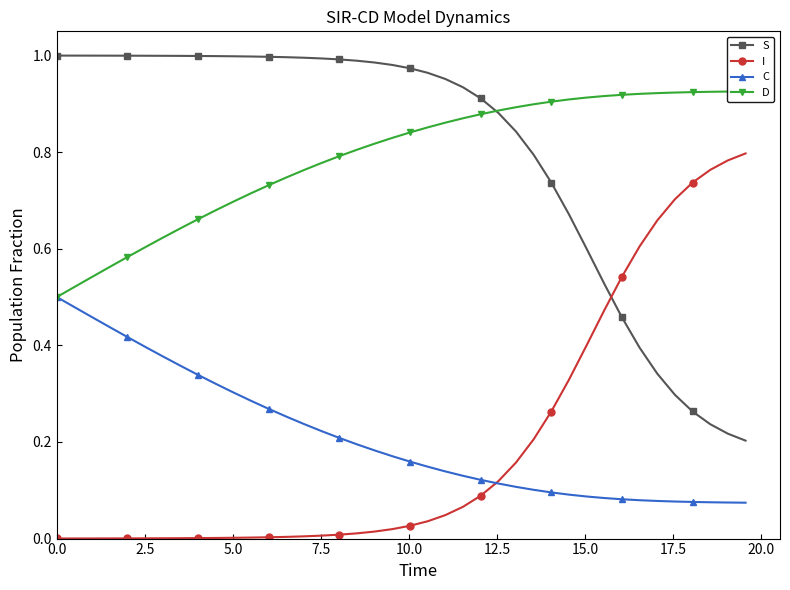

Which series has the largest total across all categories?

S